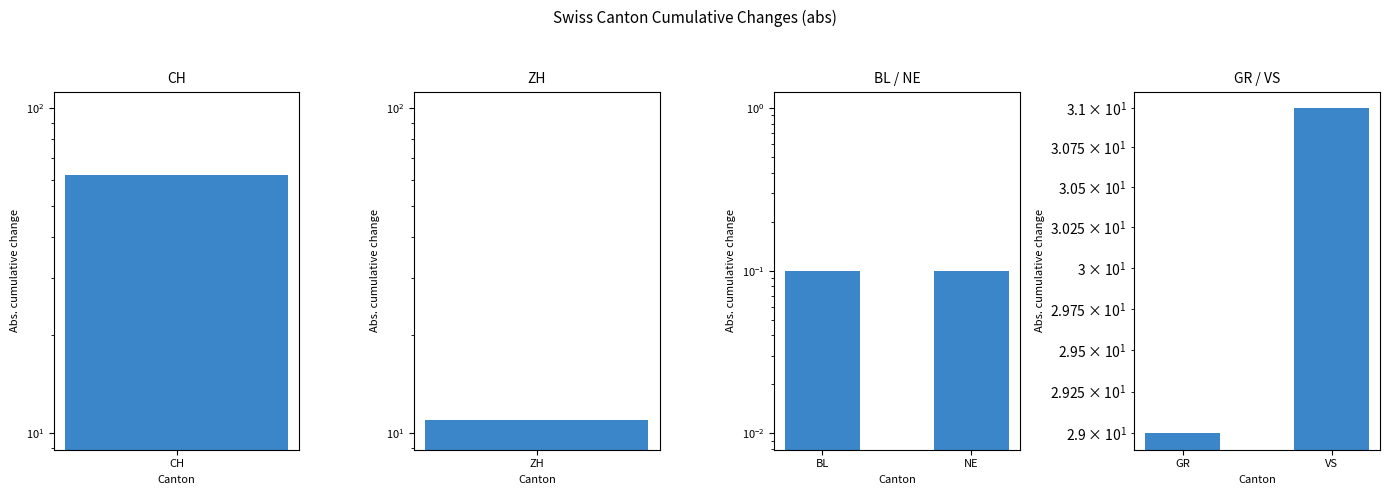

Which series has the largest total across all categories?

GR / VS